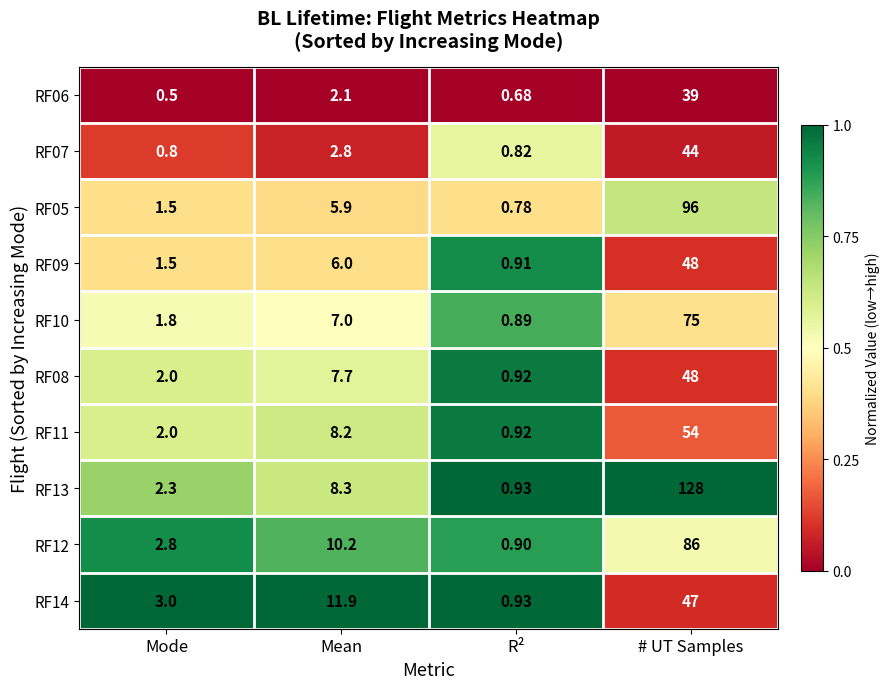

What is the total value across all series at Mean?

70.1